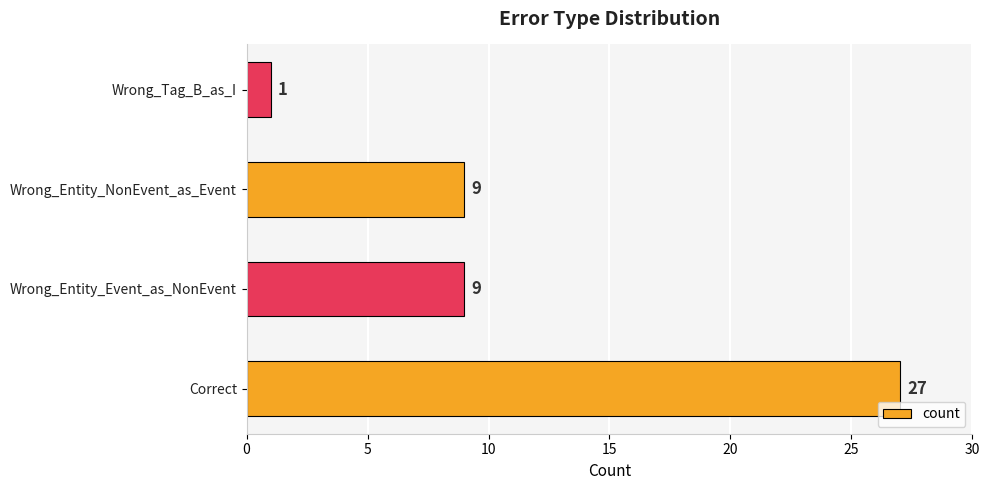

What is the sum of all values?

46